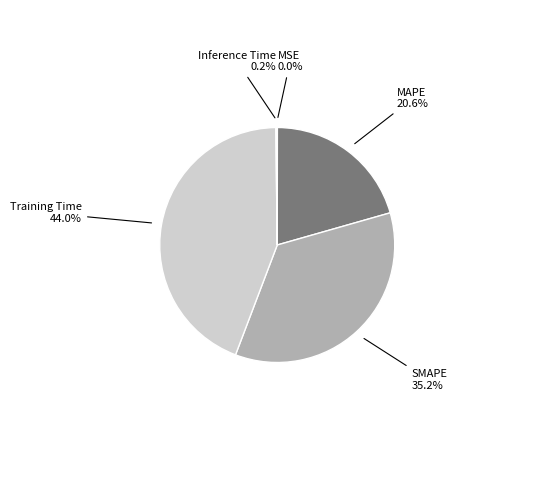

Does any single category account for the majority?

No